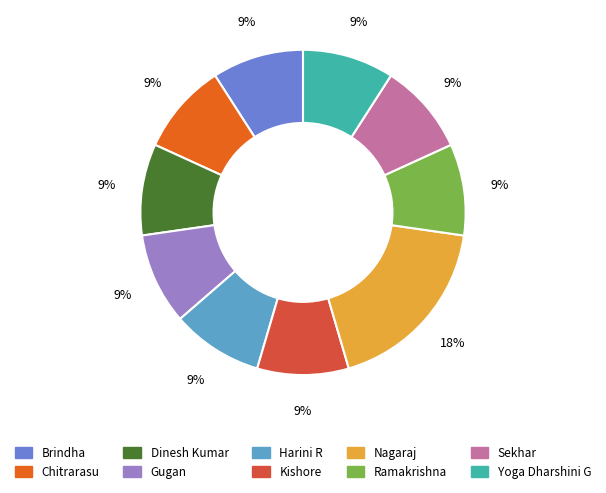

True or false: Gugan accounts for 2% of the total.

False